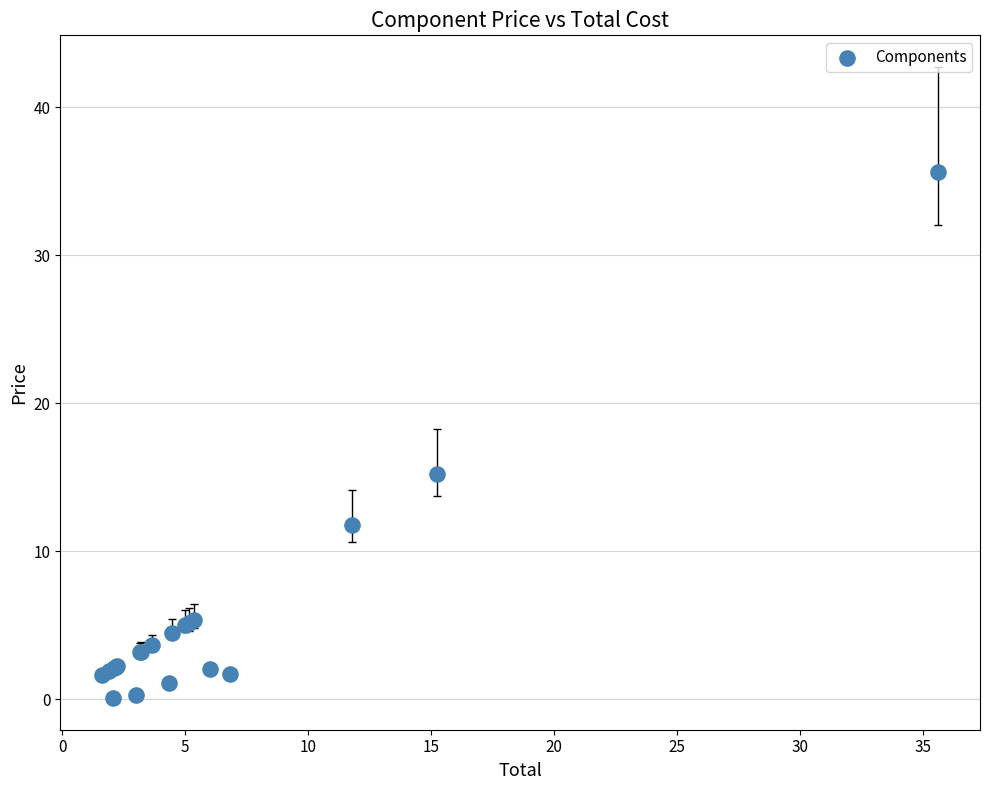

What Y value in the scatter plot is closest to 17?

15.2